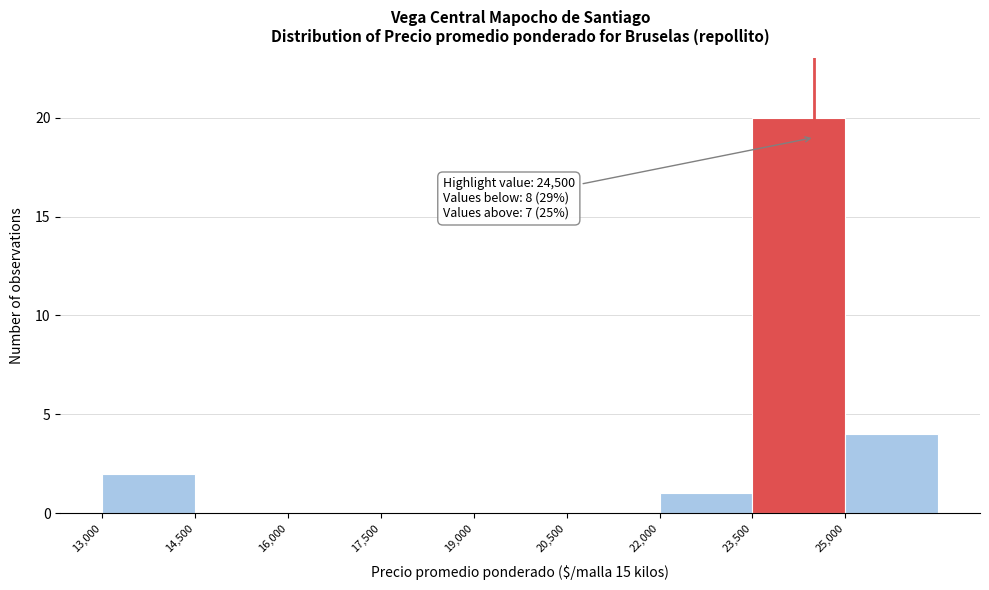

Which range on the x-axis has the tallest bar?

23500 to 25000